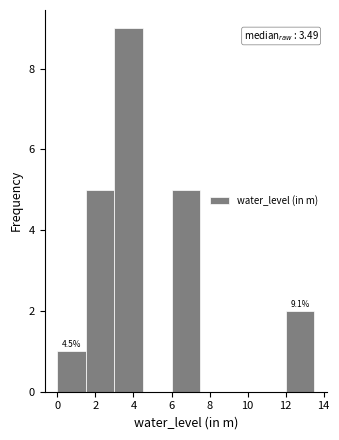

Which range on the x-axis has the tallest bar?

3.0 to 4.5